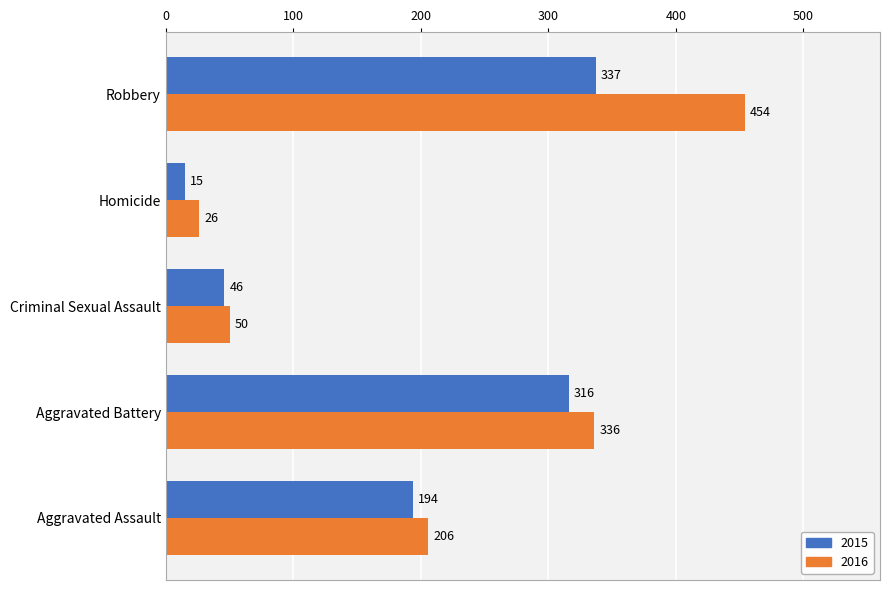

Which series has the largest total across all categories?

2016